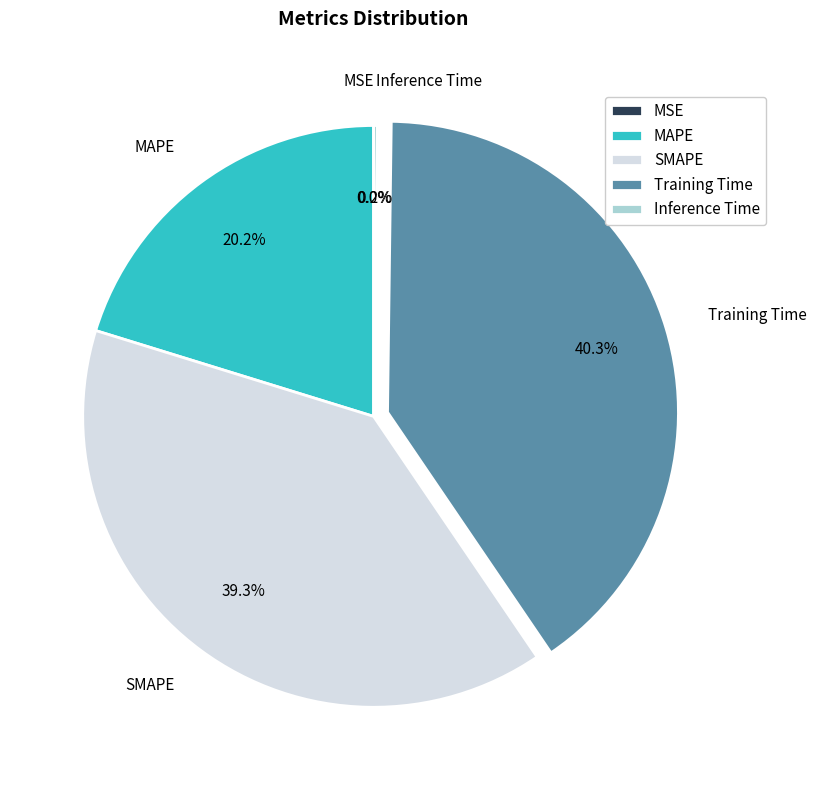

What percentage do MAPE and Training Time together represent?

60.5%